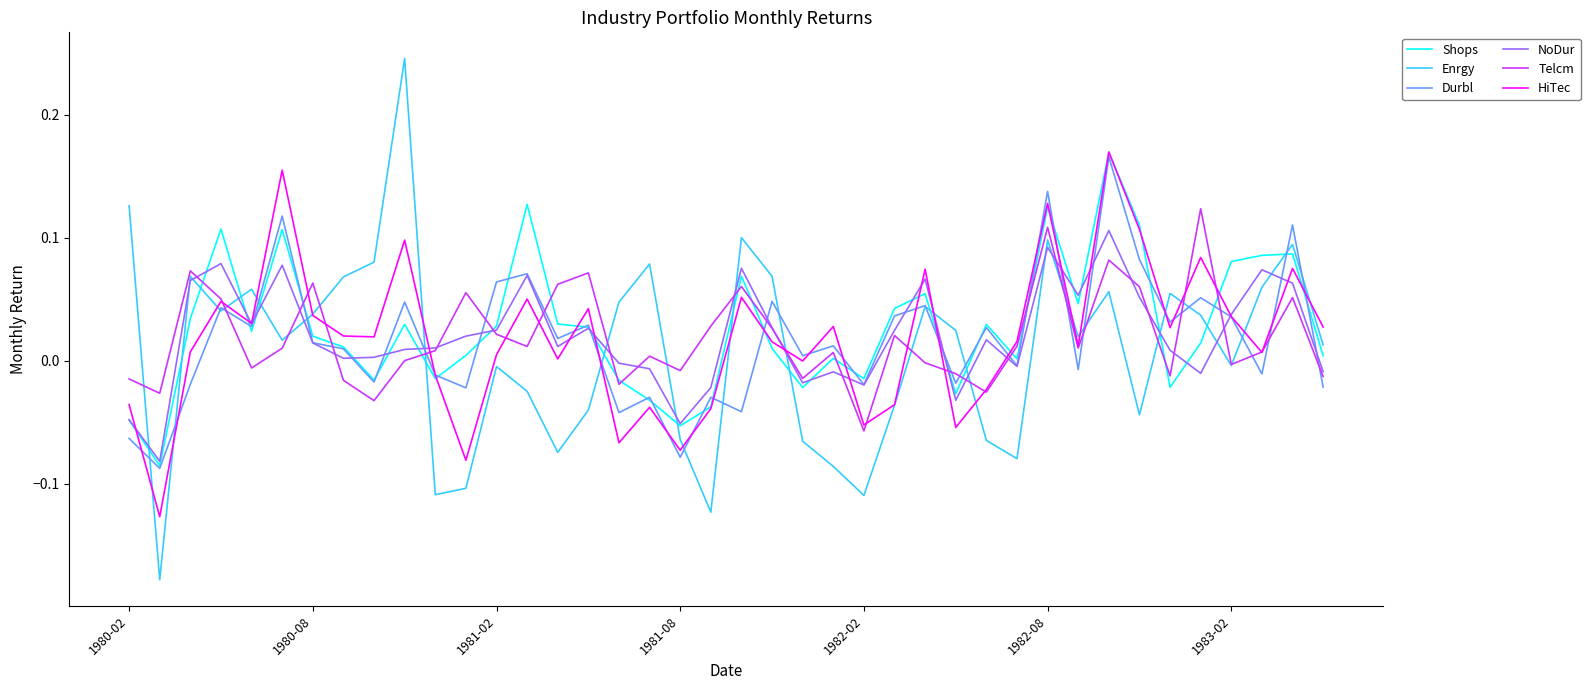

Which series has the largest range (max minus min)?

Enrgy